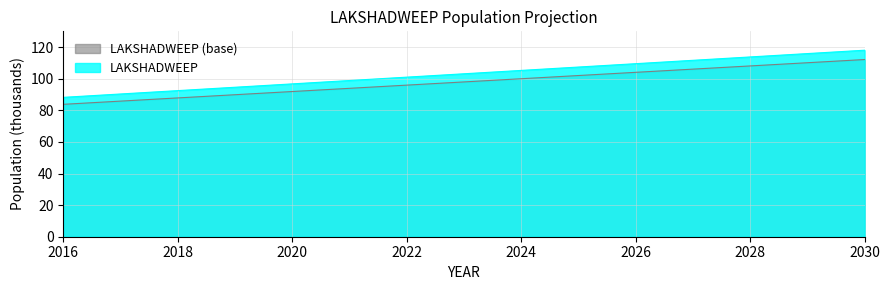

What is the difference between the values at 2024 and 2026?

4.3